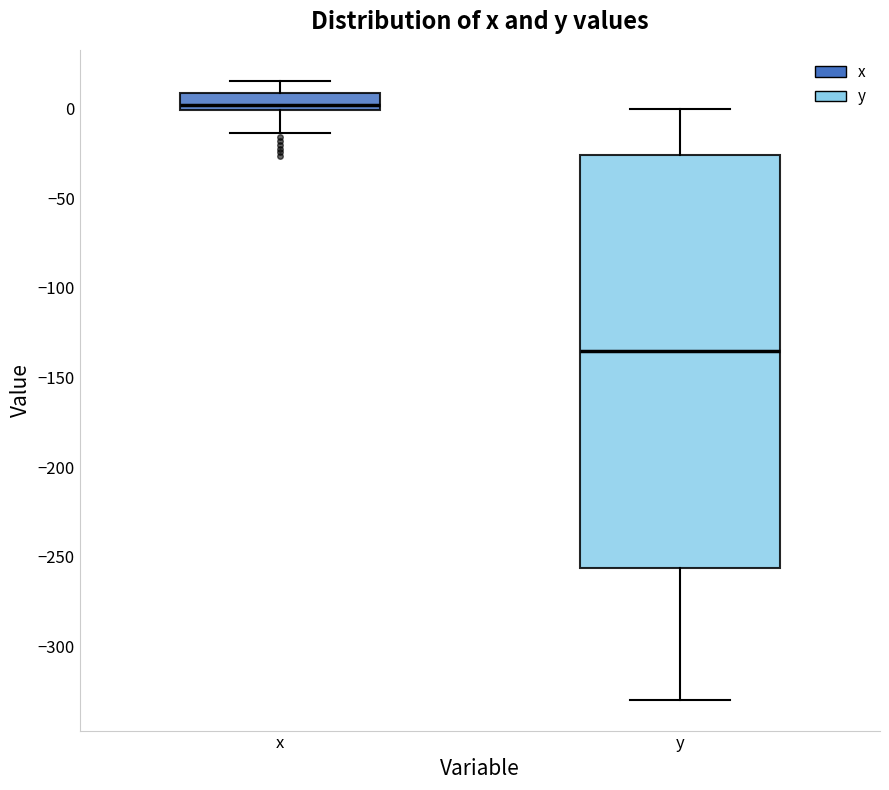

Reading left to right, read every box against the y-axis: the position of its median line, the range the box covers, and the ends of its whiskers. The values are not printed on the chart, so give them approximately, as read against the axis.

x: median 0 (just above the box's lower edge), box 0 to 10, whiskers -15 to 15
y: median -135, box -255 to -25, whiskers -330 to 0